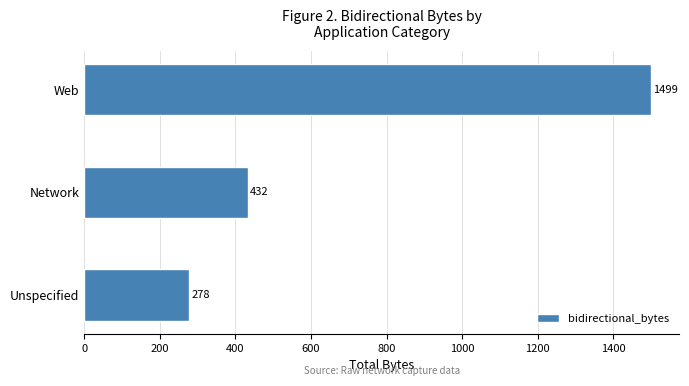

How many values are between 278 and 1499?

3